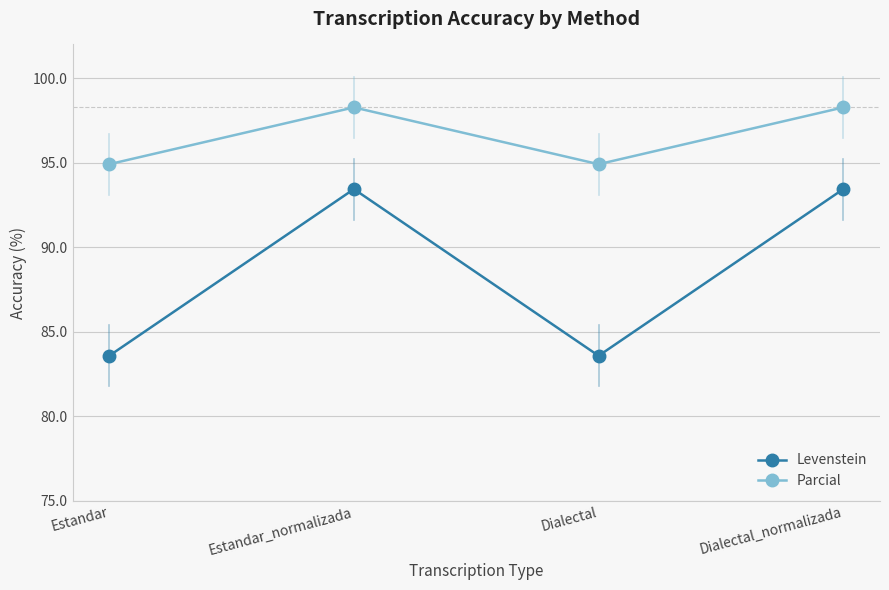

The Levenstein series shows 83.6 at Estandar. True or false?

True